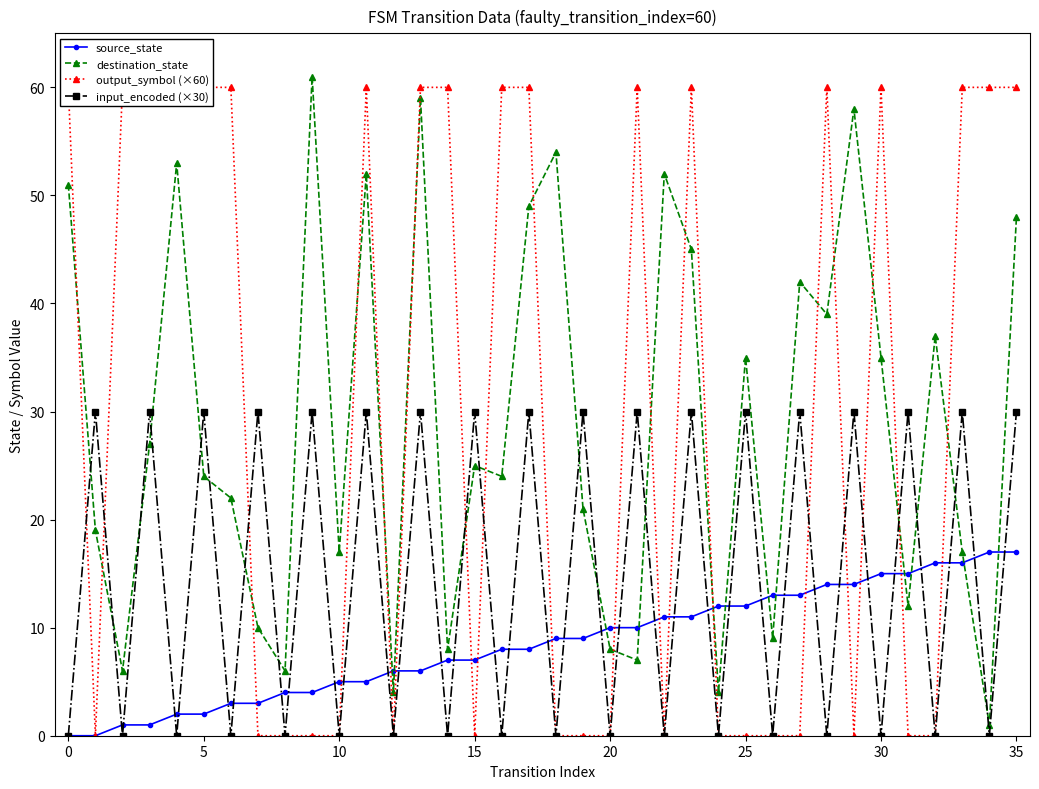

Which series has the largest total across all categories?

output_symbol (×60)